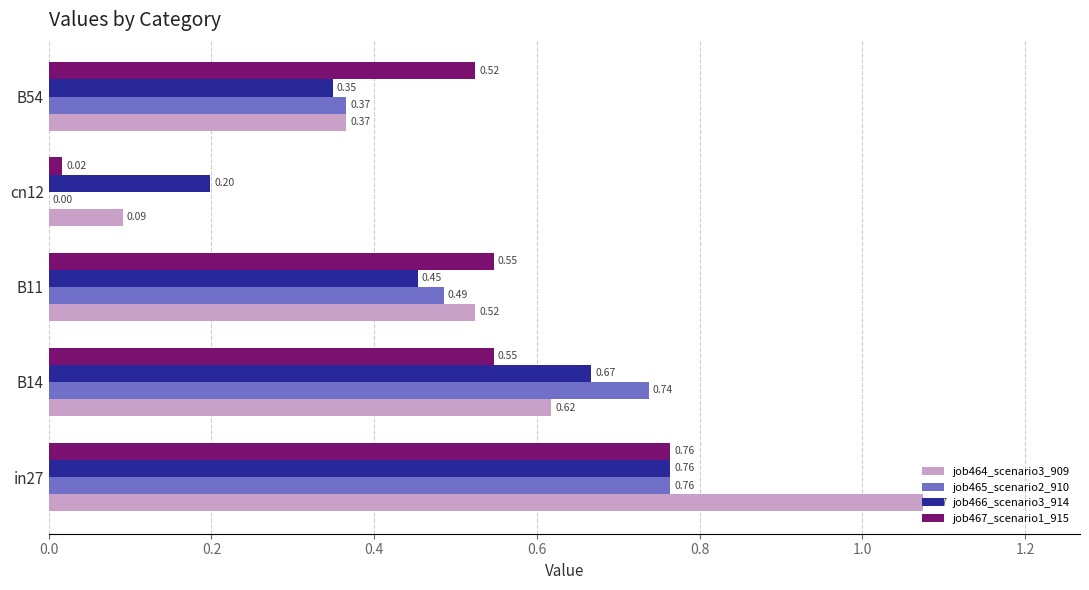

At which category is the sum across all series the highest?

in27